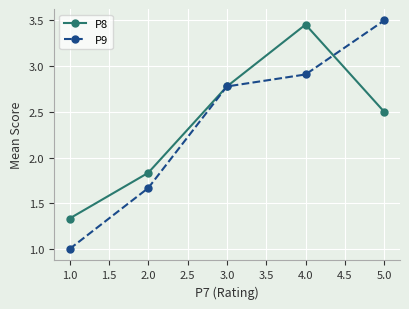

Where is the first local maximum for P8?

4.0